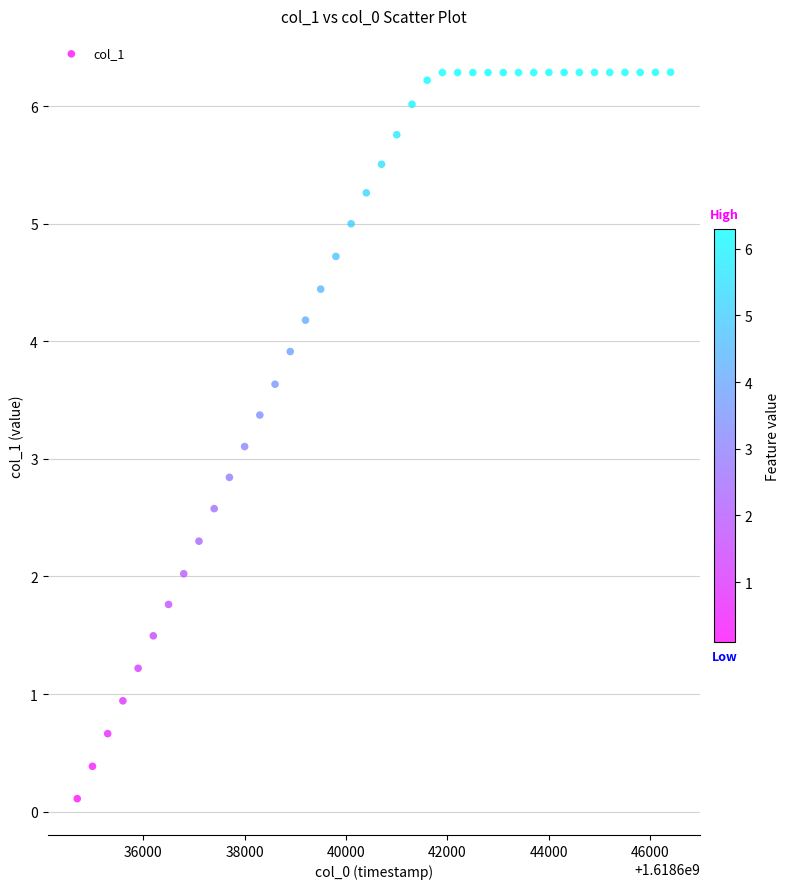

What is the range of X values (max minus min)?

11700.0